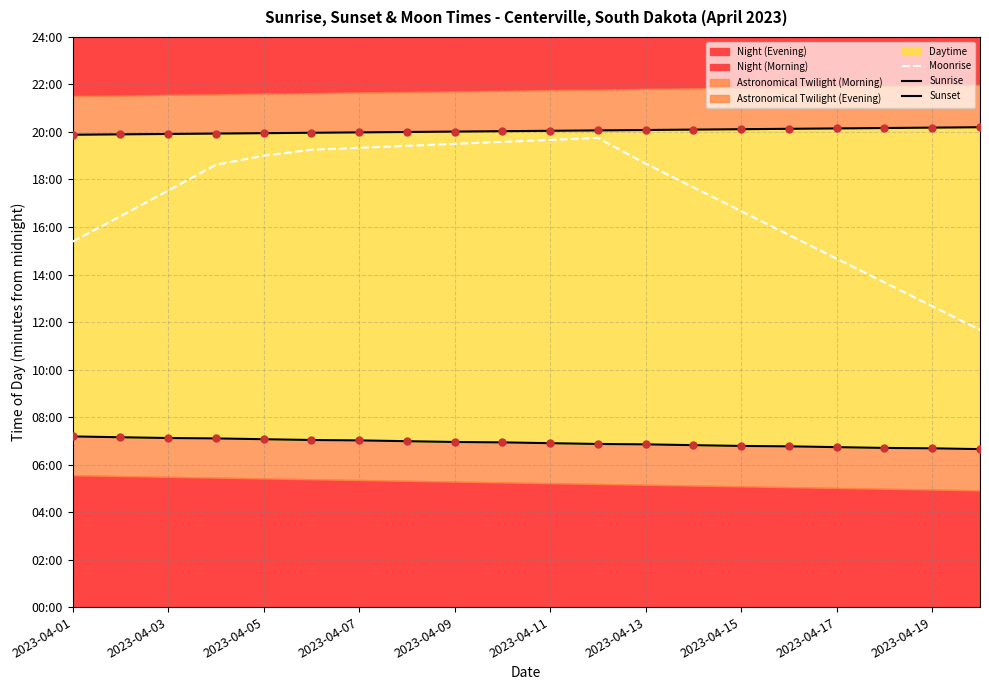

At how many categories does at least one series exceed 1099?

20